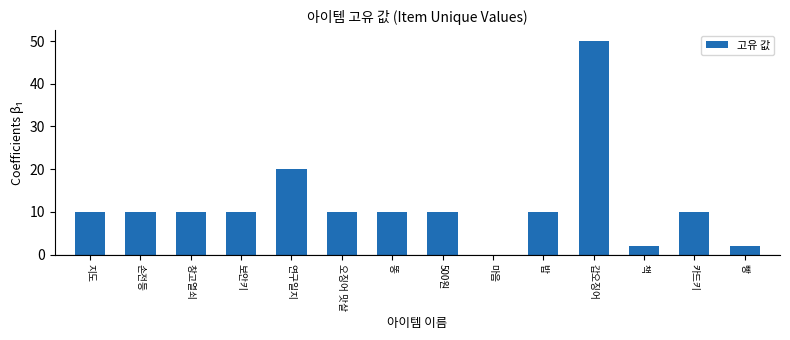

Which category has the highest value across all series?

갑오징어